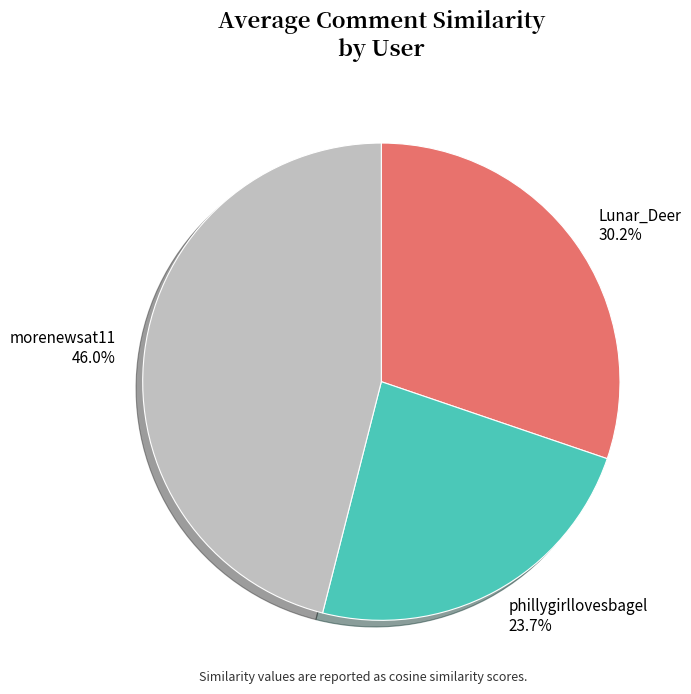

The morenewsat11 slice represents 46% of the pie. True or false?

True